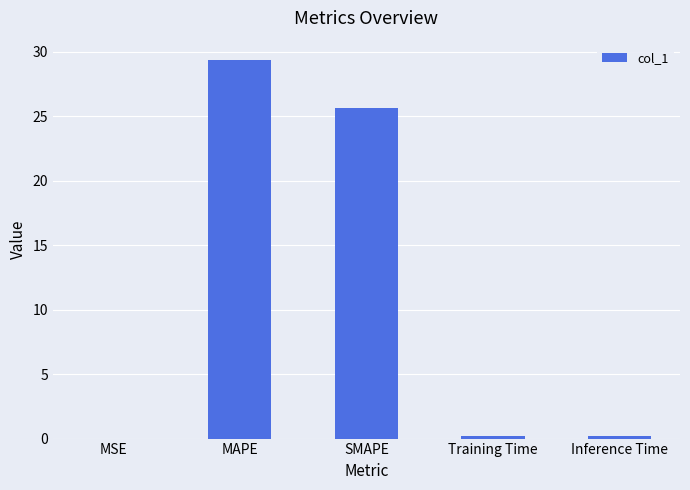

Which category has the highest value across all series?

MAPE